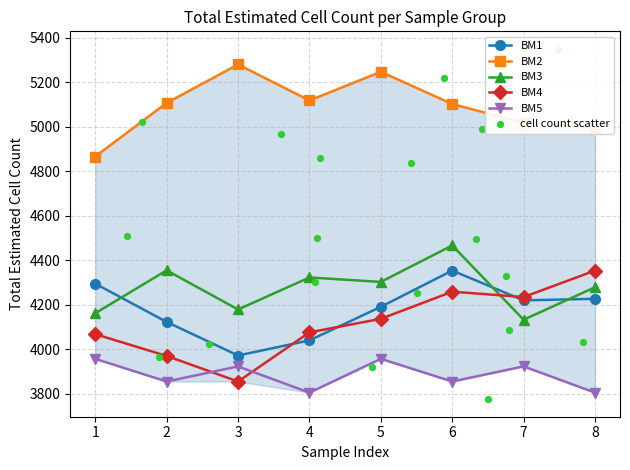

Is the value of BM5 at 8 greater than the value of BM1 at 3?

No